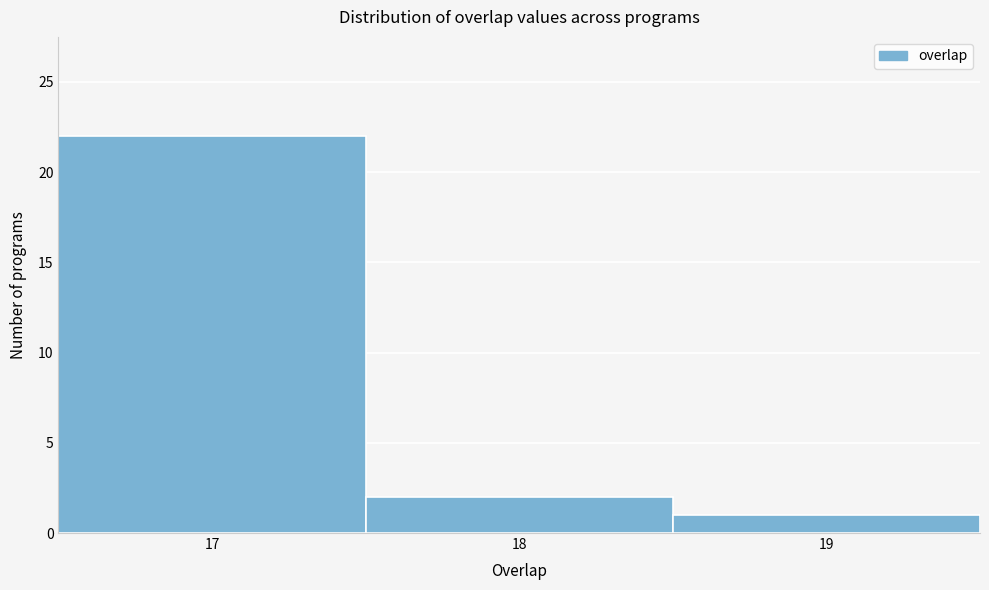

Which range on the x-axis has the tallest bar?

16.5 to 17.5